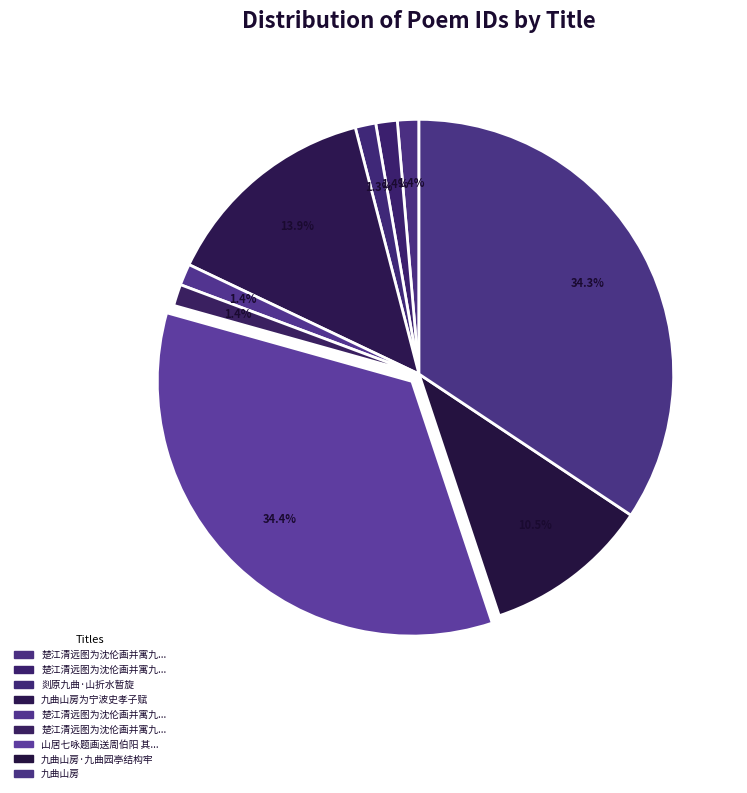

Count the number of slices in the pie.

9